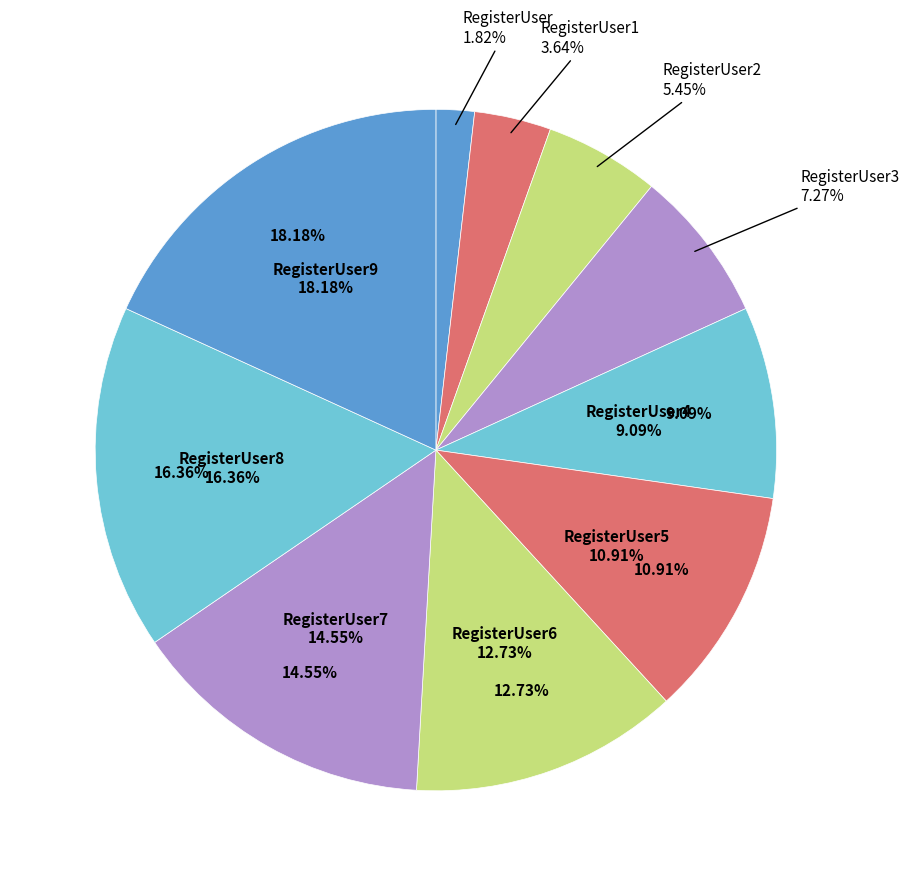

True or false: RegisterUser2 accounts for 5% of the total.

True